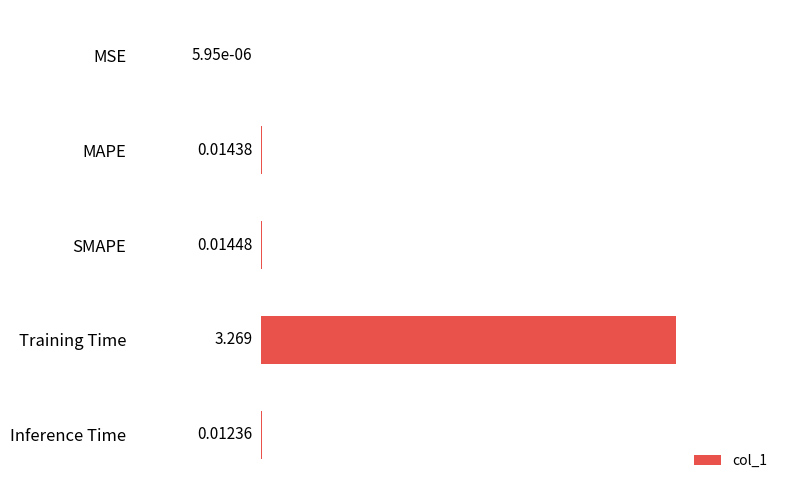

At which label is the value closest to 1?

SMAPE